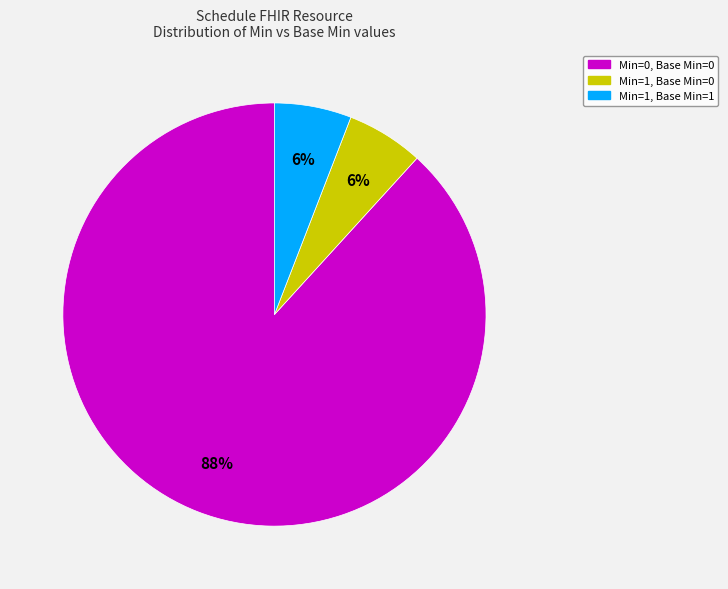

Is there a majority slice in this chart?

Yes